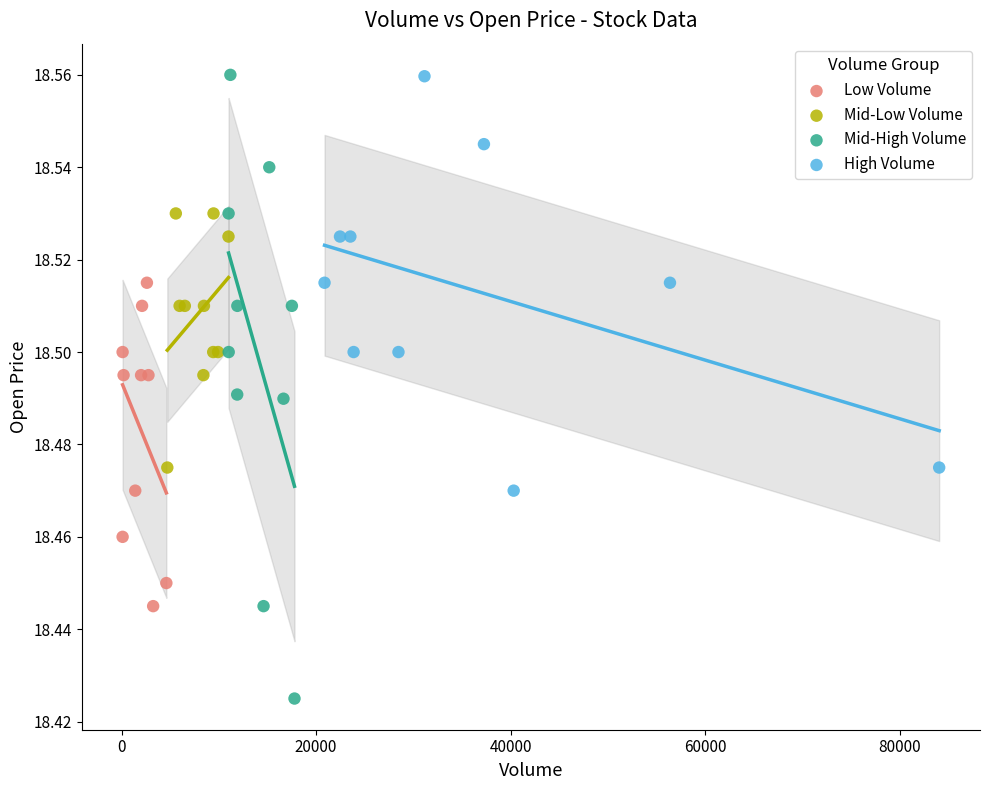

Which series has the largest Y range (max minus min)?

Mid-High Volume